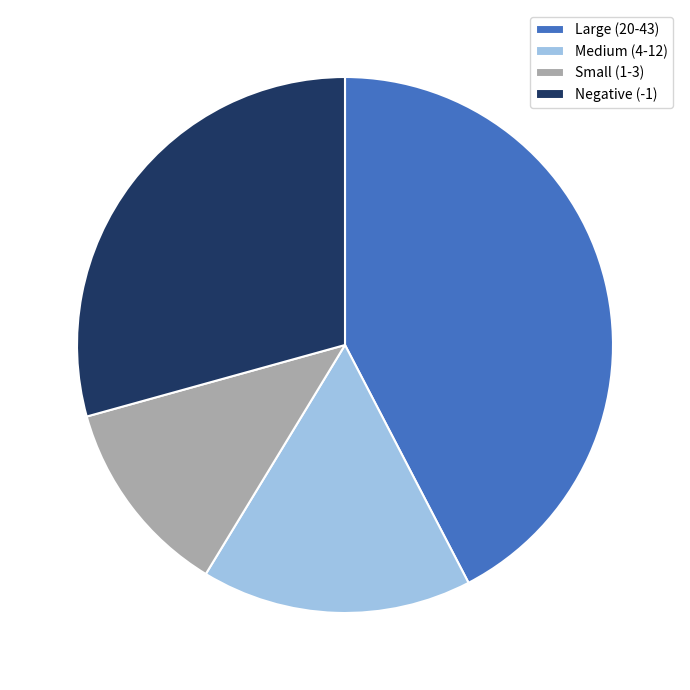

Which slice is the smallest?

Small (1-3)